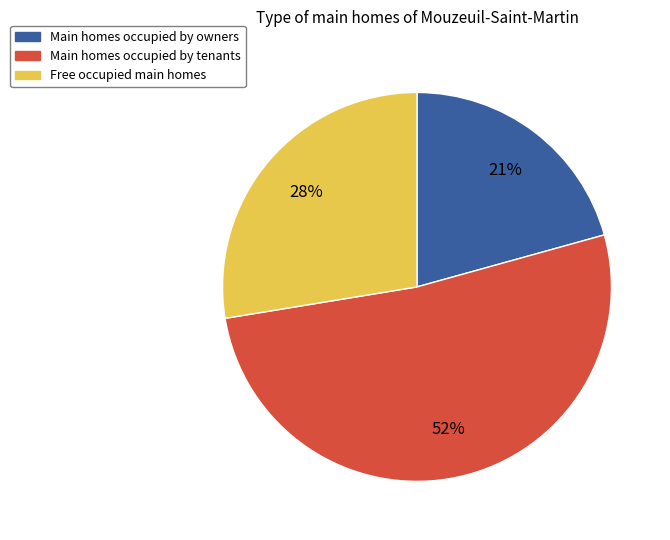

Combined, do Main homes occupied by tenants and Main homes occupied by owners account for over 50%?

Yes